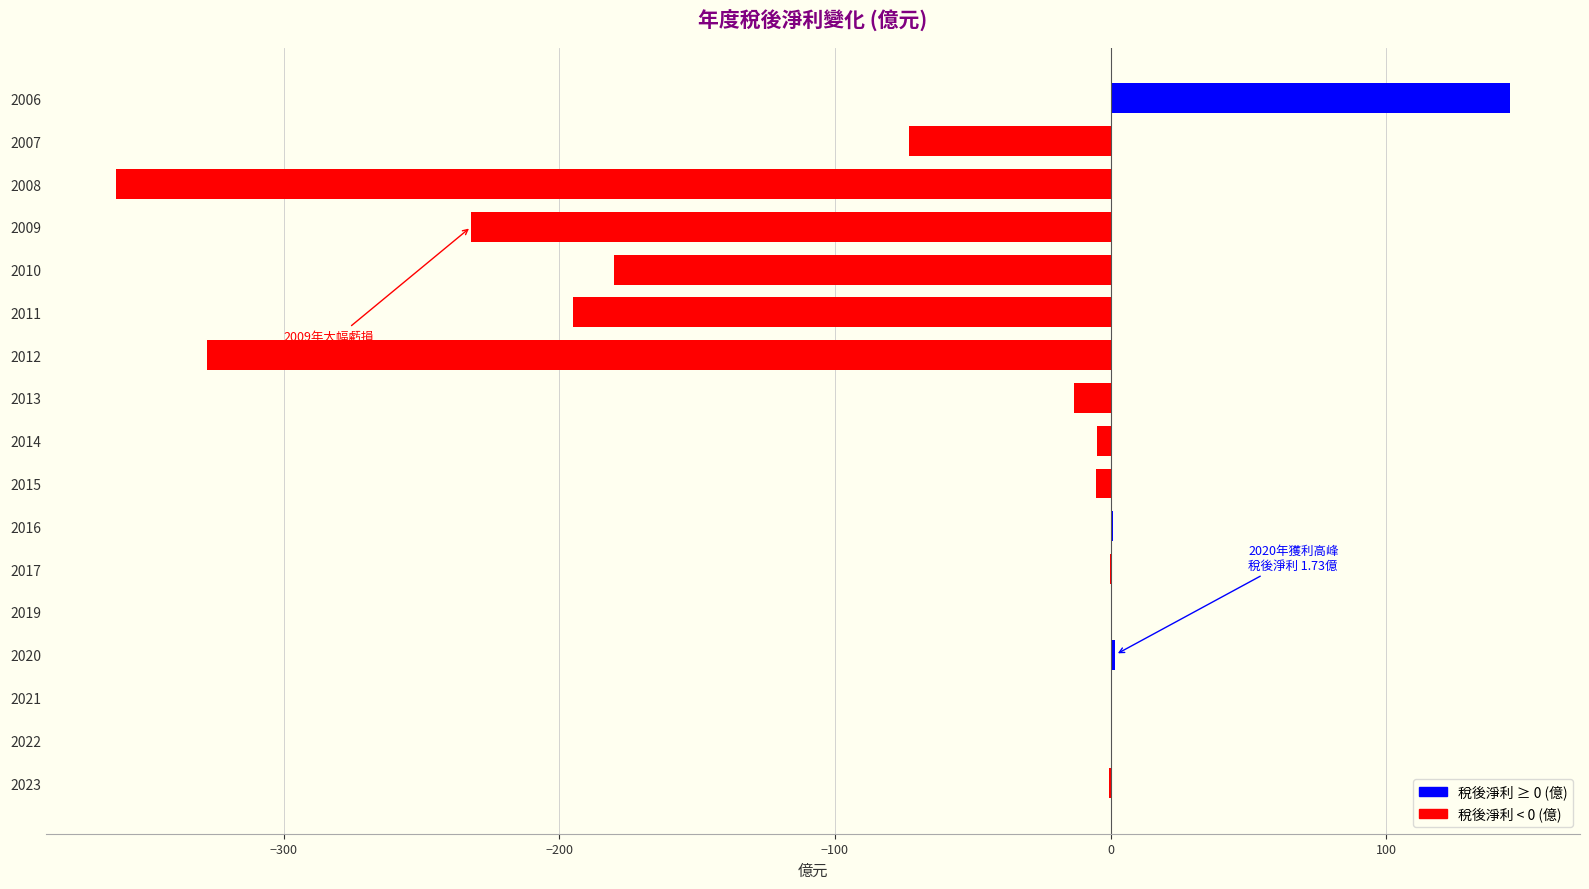

The value at 2011 is -195.0. True or false?

True